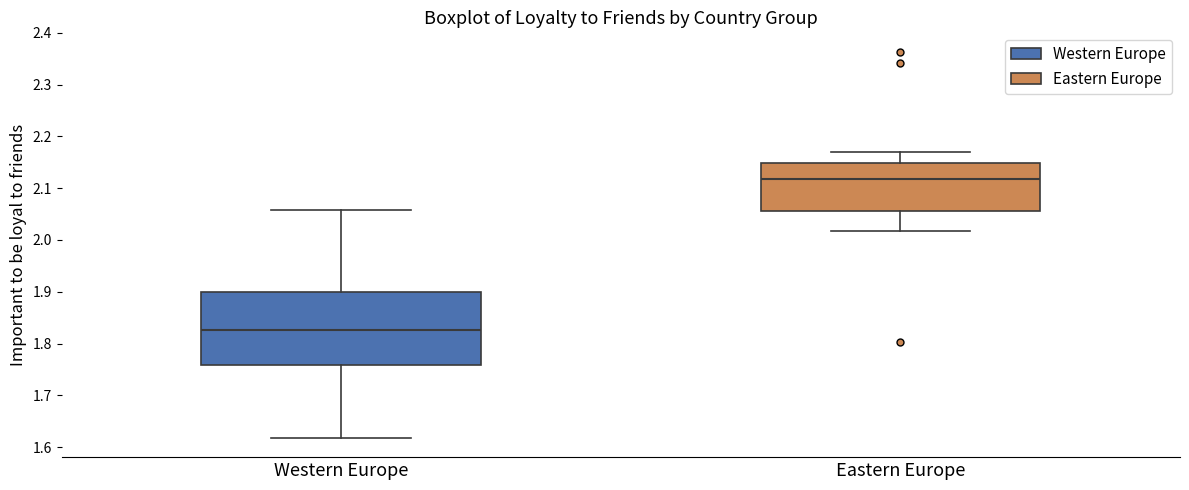

Reading left to right, transcribe this box plot: for each box, give where its median line is, the range the box spans, and where its two whiskers end, as read against the y-axis. The values are not printed on the chart, so give them approximately, as read against the axis.

Western Europe: median 1.83, box 1.76 to 1.90, whiskers 1.62 to 2.06
Eastern Europe: median 2.12, box 2.06 to 2.15, whiskers 2.02 to 2.17